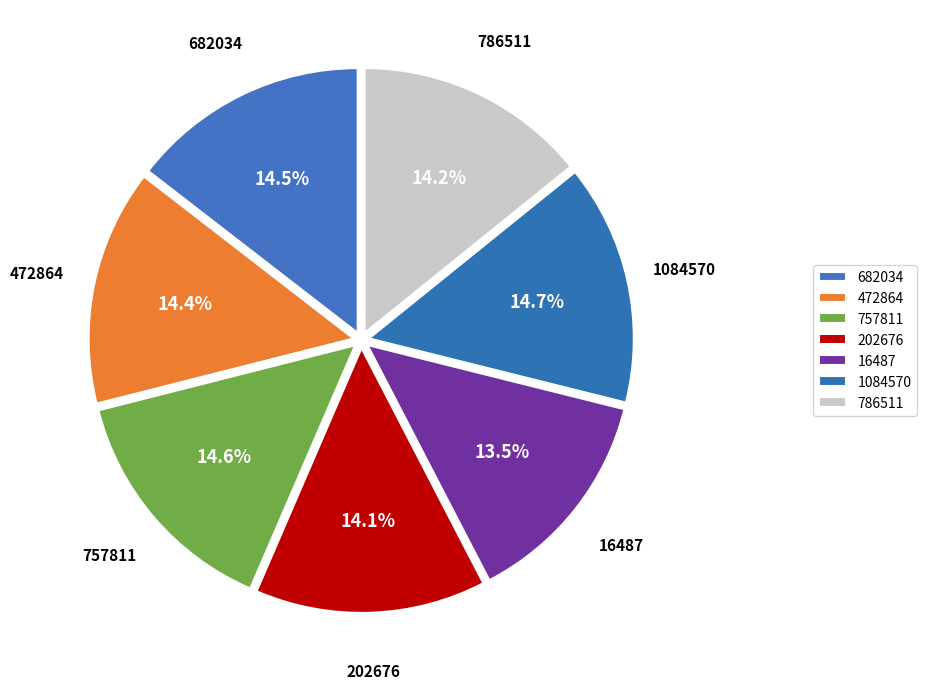

Does 202676 represent more than half of the total?

No